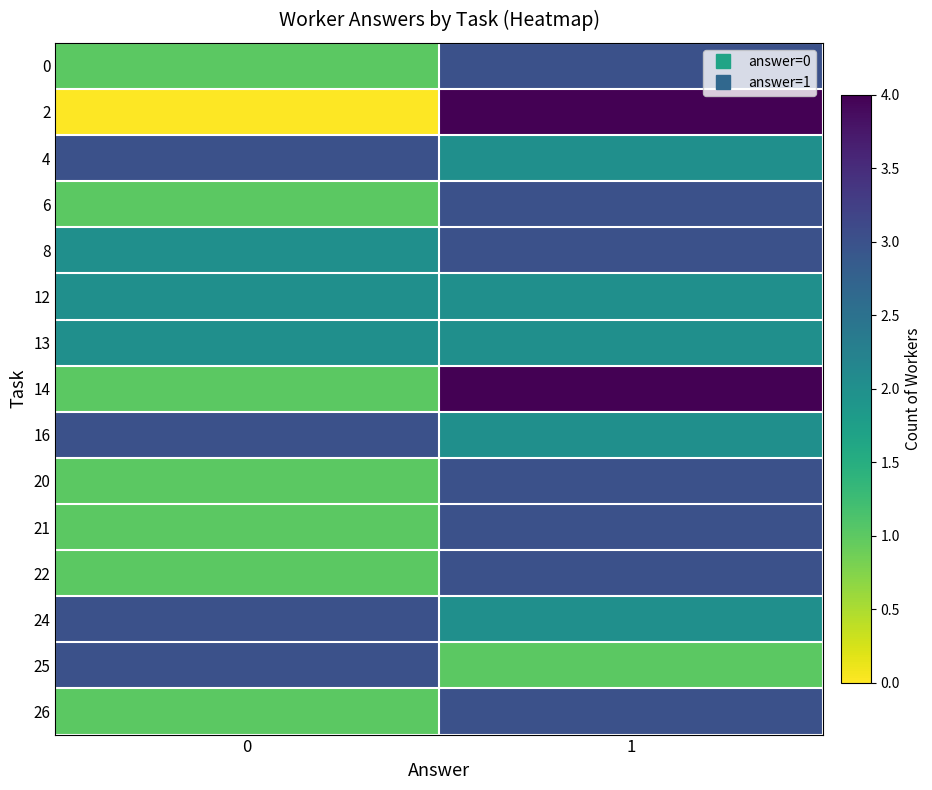

Reading left to right, list all the values displayed in this chart.

0: 0=1	1=3
2: 0=0	1=4
4: 0=3	1=2
6: 0=1	1=3
8: 0=2	1=3
12: 0=2	1=2
13: 0=2	1=2
14: 0=1	1=4
16: 0=3	1=2
20: 0=1	1=3
21: 0=1	1=3
22: 0=1	1=3
24: 0=3	1=2
25: 0=3	1=1
26: 0=1	1=3